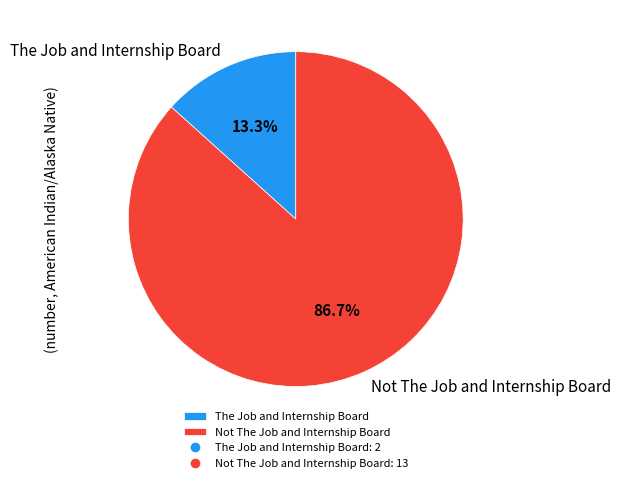

To the nearest percent, what is the average slice percentage?

50%